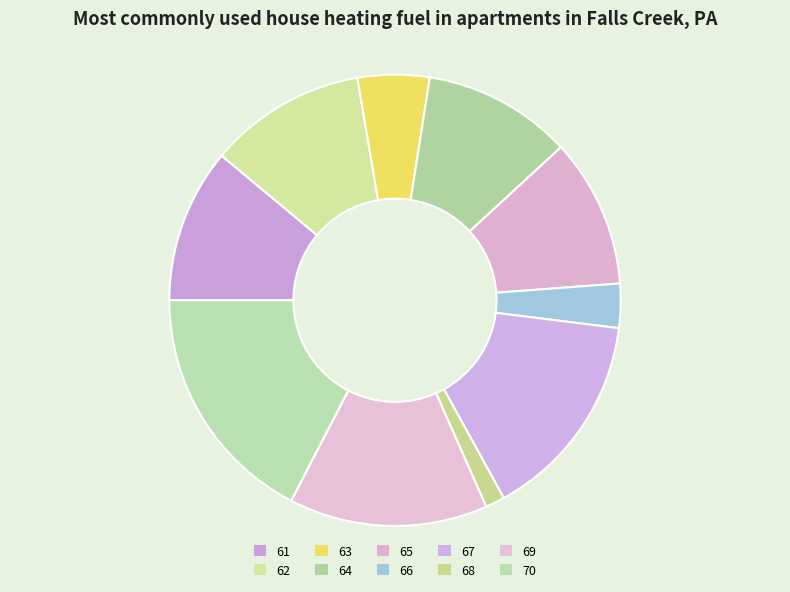

How many slices are in this pie chart?

10